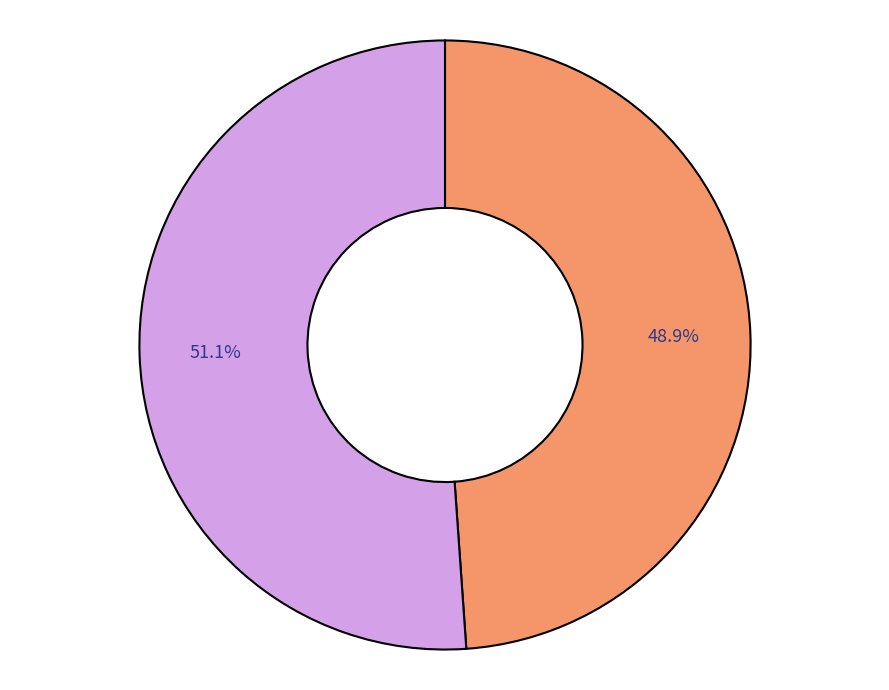

Count the number of slices in the pie.

2